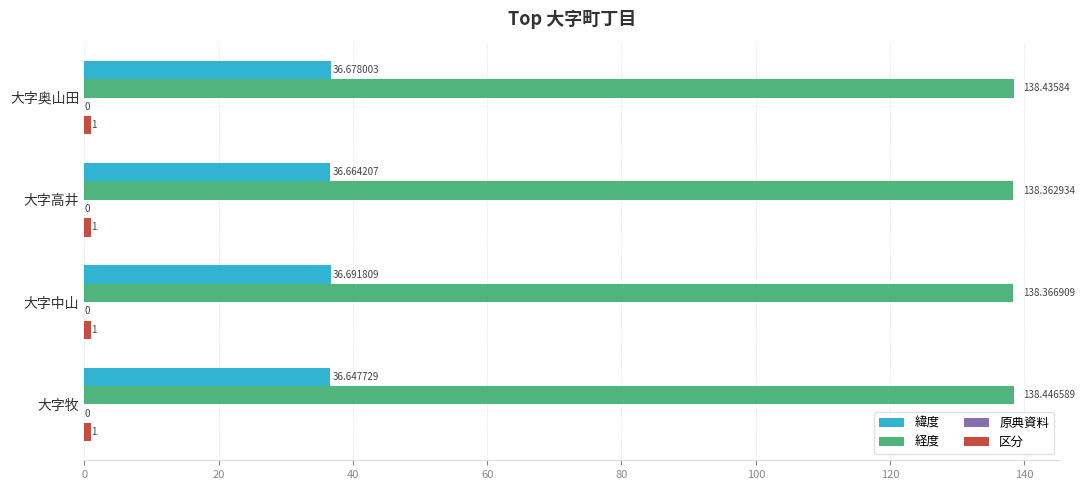

At how many categories does at least one series exceed 63?

4